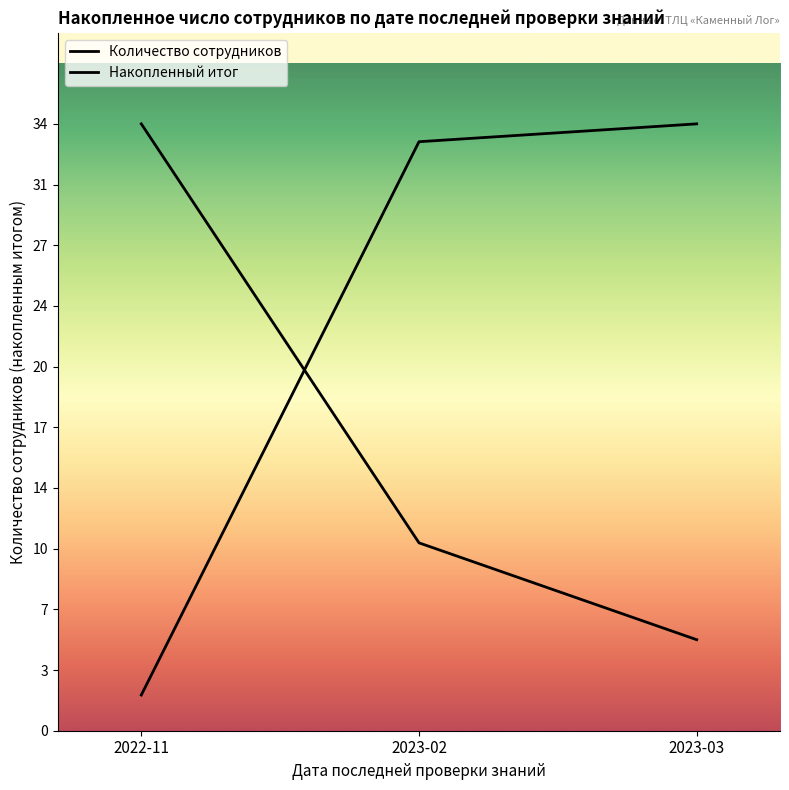

What is the difference between the Количество сотрудников values at 2022-11 and 2023-03?

32.0